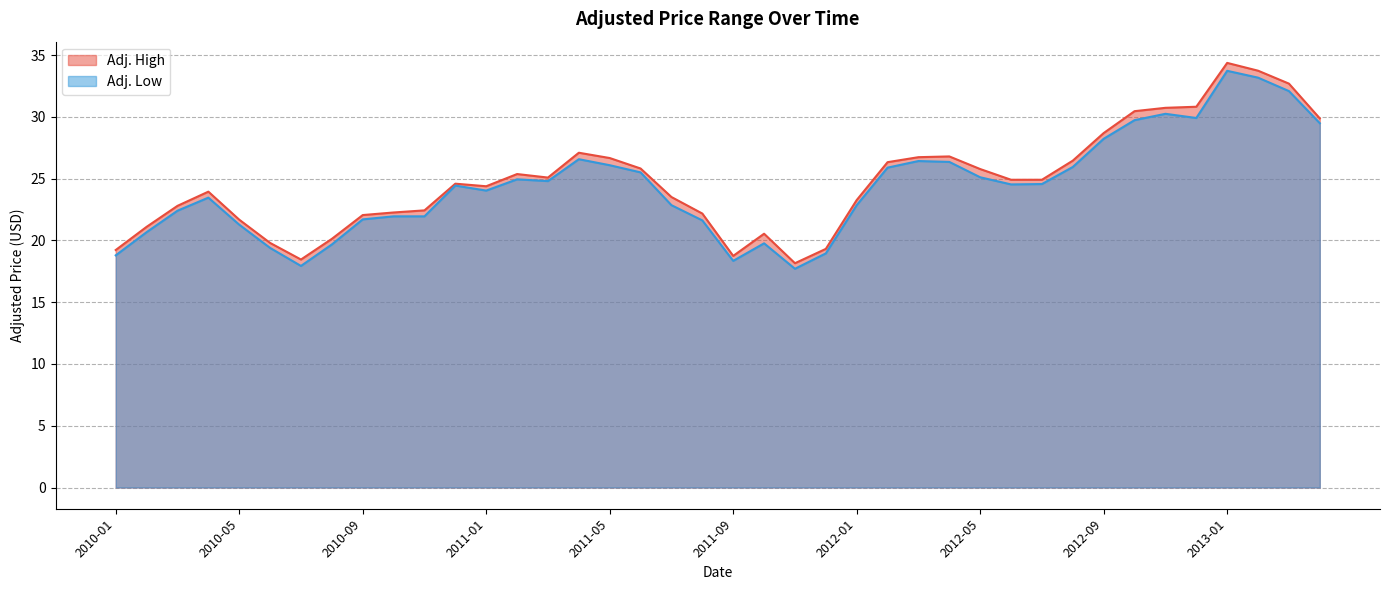

What is the lowest value of the Adj. Low series?

17.7